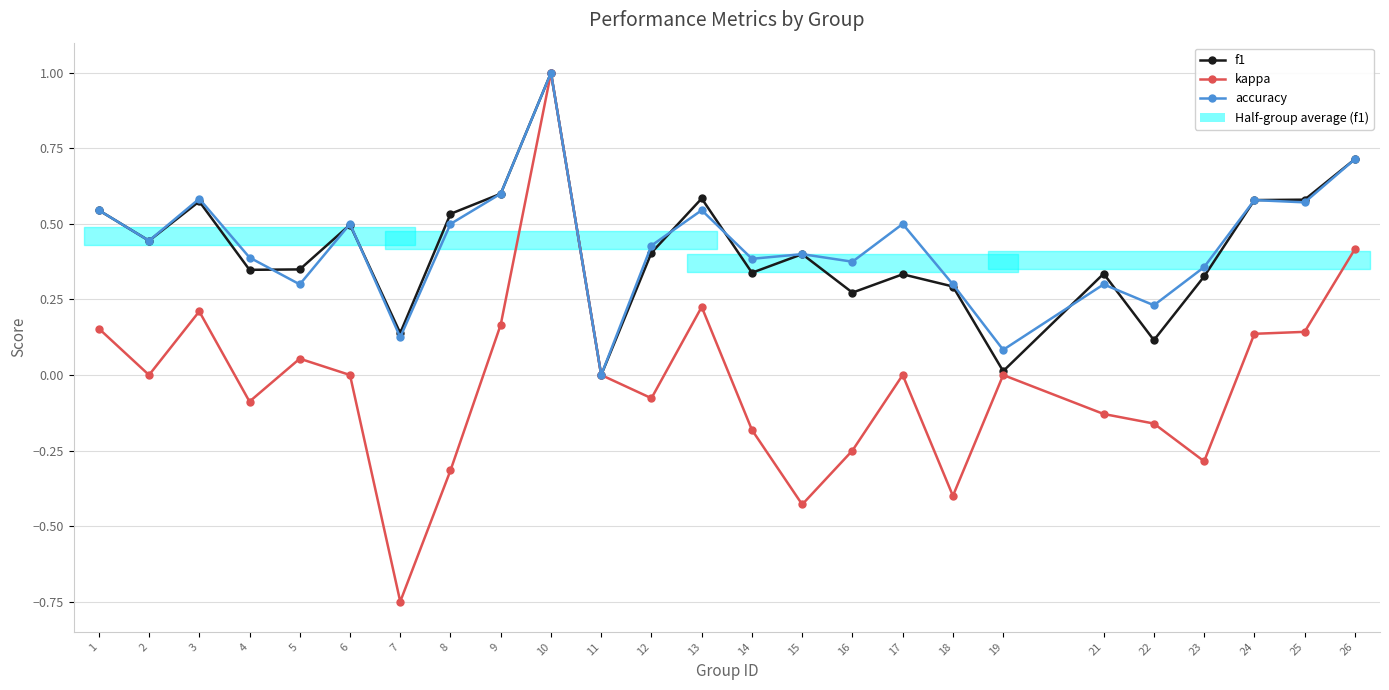

Which series changed the most between 17 and 22?

accuracy